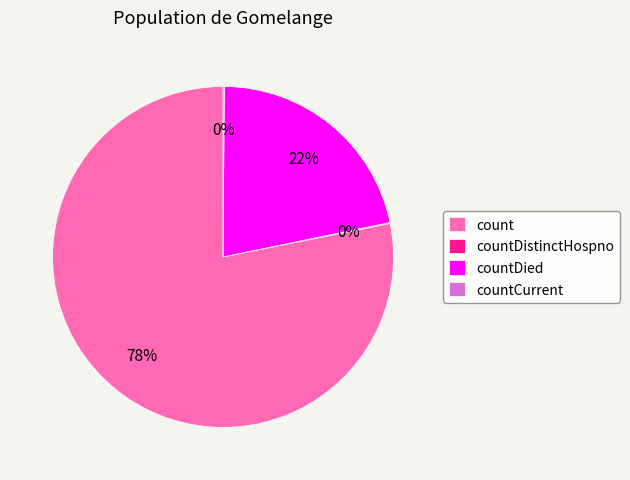

What is the largest slice in the pie chart?

count